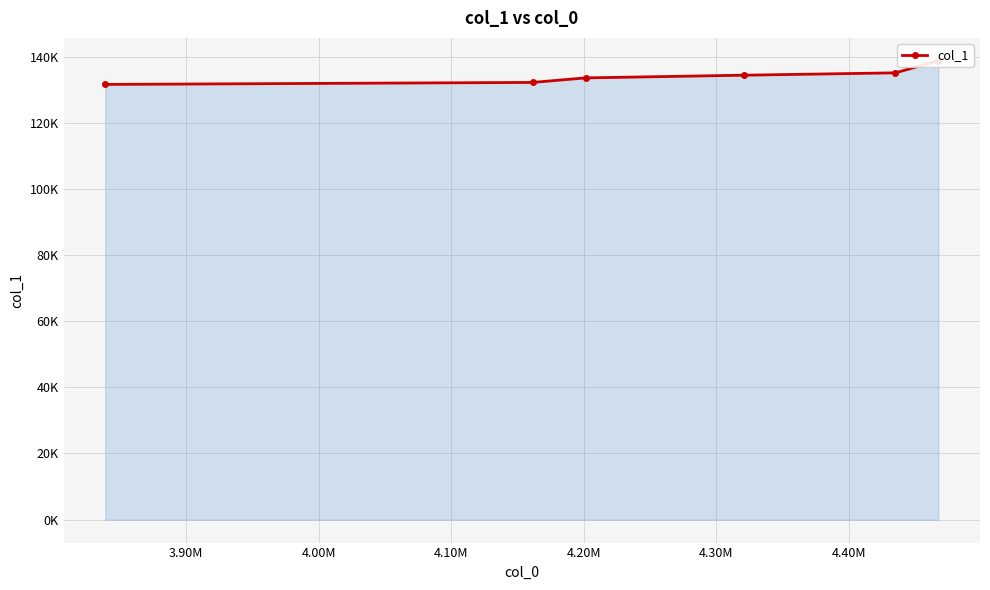

What is the maximum value shown in the chart?

138697.6